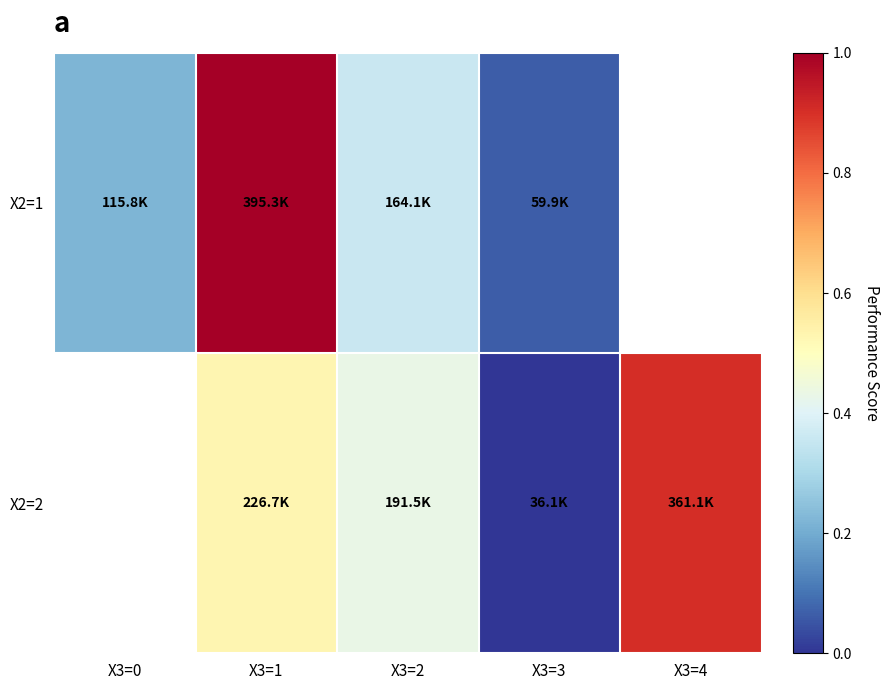

What is the highest value of the X2=1 series?

1.0